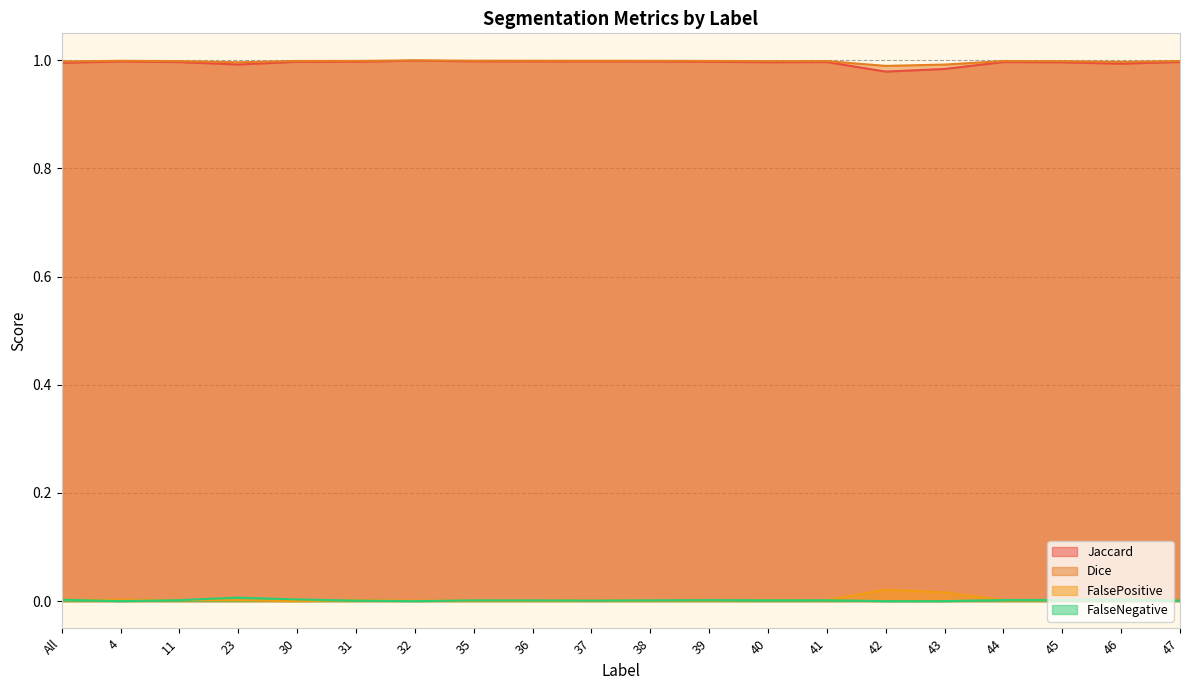

In FalseNegative, how many points are higher than both neighbors (excluding endpoints)?

5